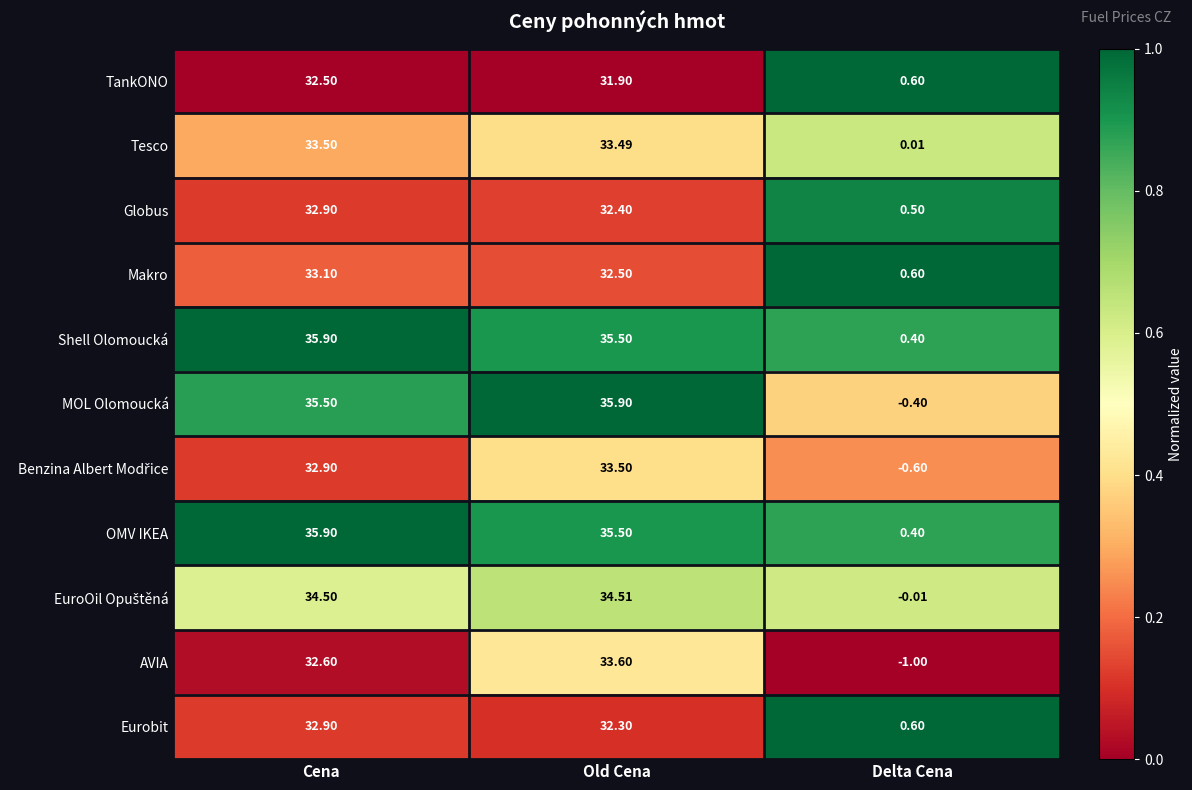

Which series has the widest spread of values?

MOL Olomoucká